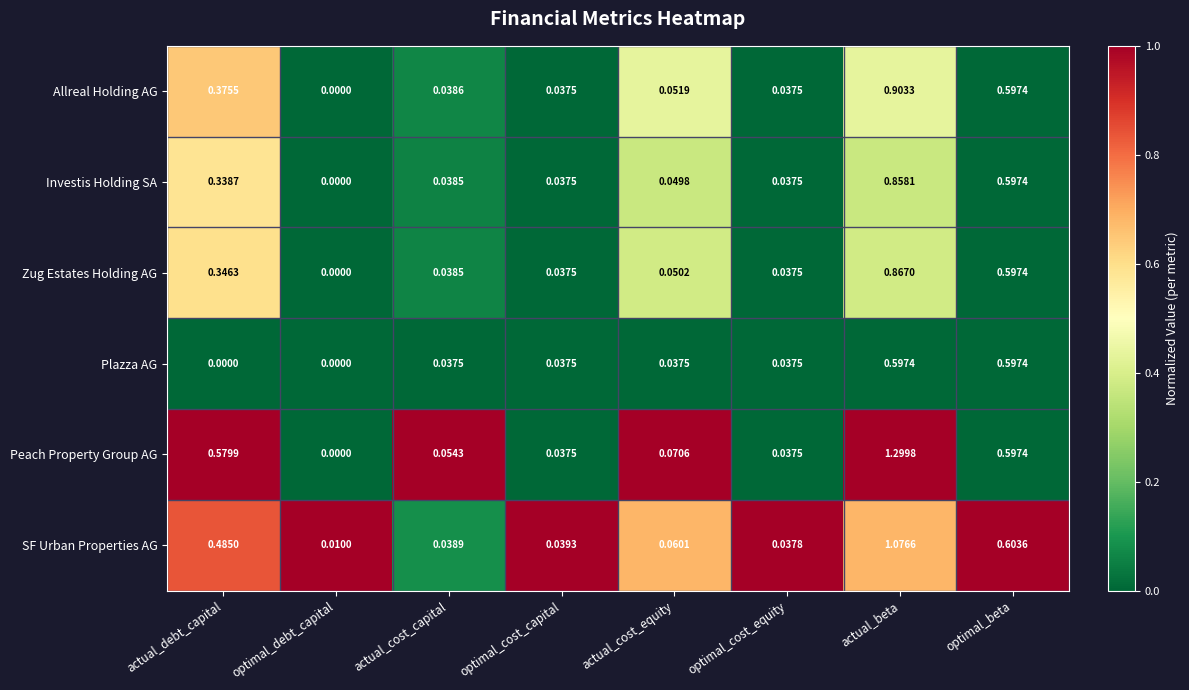

Which series changed the most between optimal_cost_capital and optimal_cost_equity?

SF Urban Properties AG